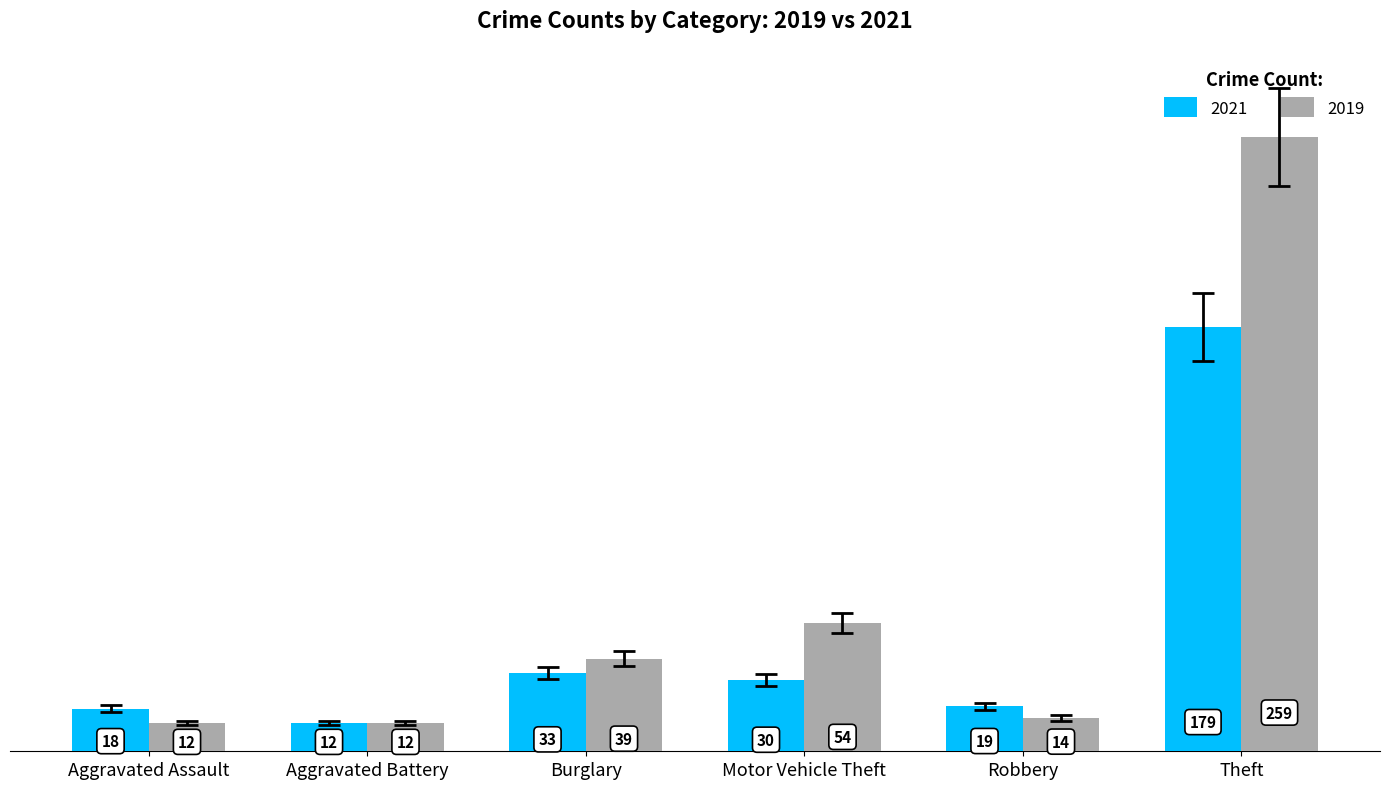

What is the maximum value for 2019?

259